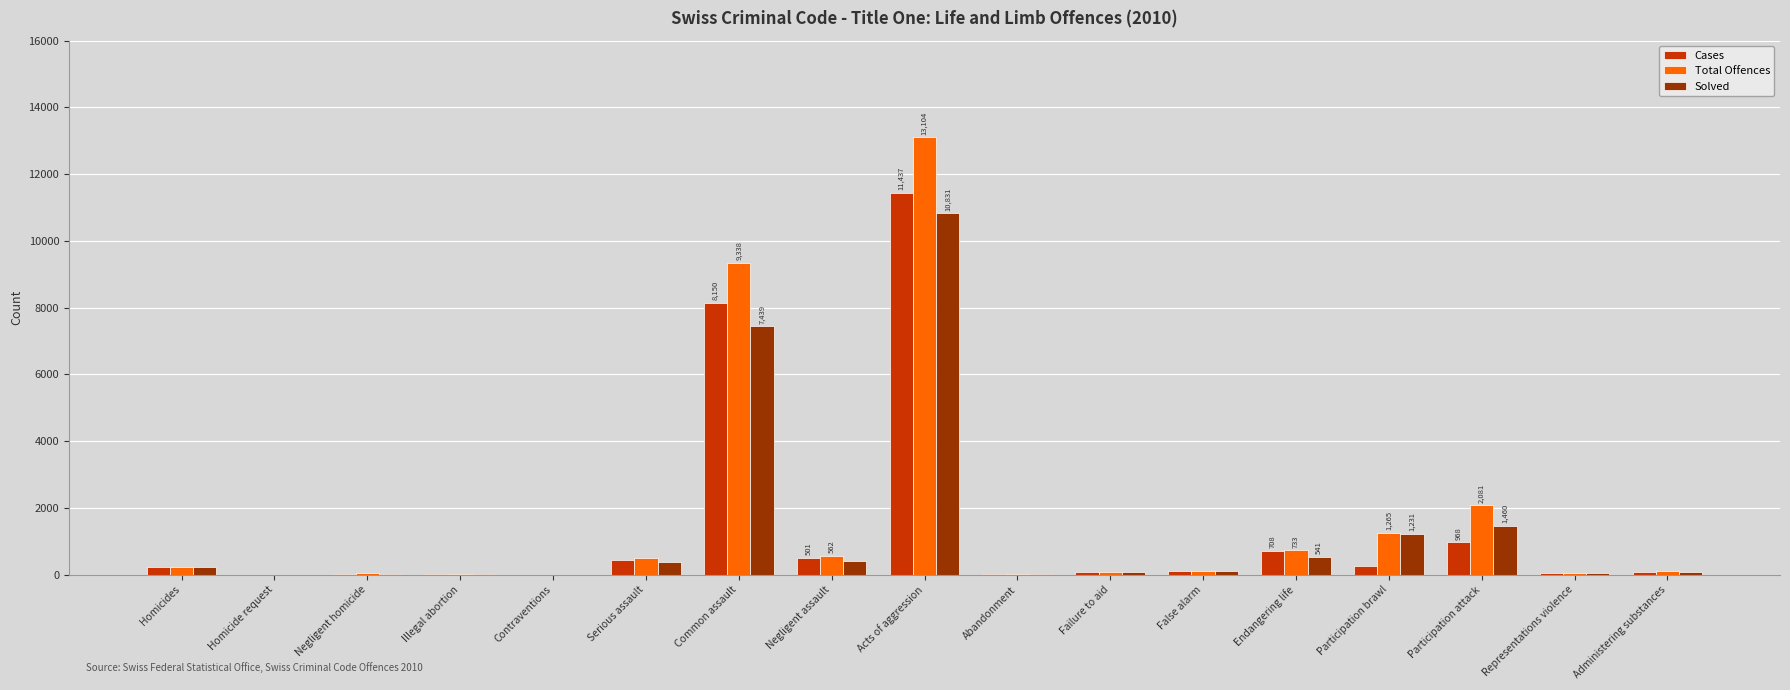

At which category is the sum across all series the highest?

Acts of aggression